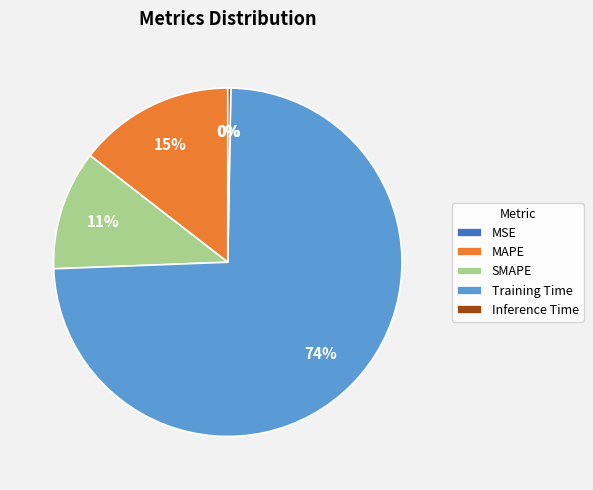

Does Training Time account for over 50% of the chart?

Yes